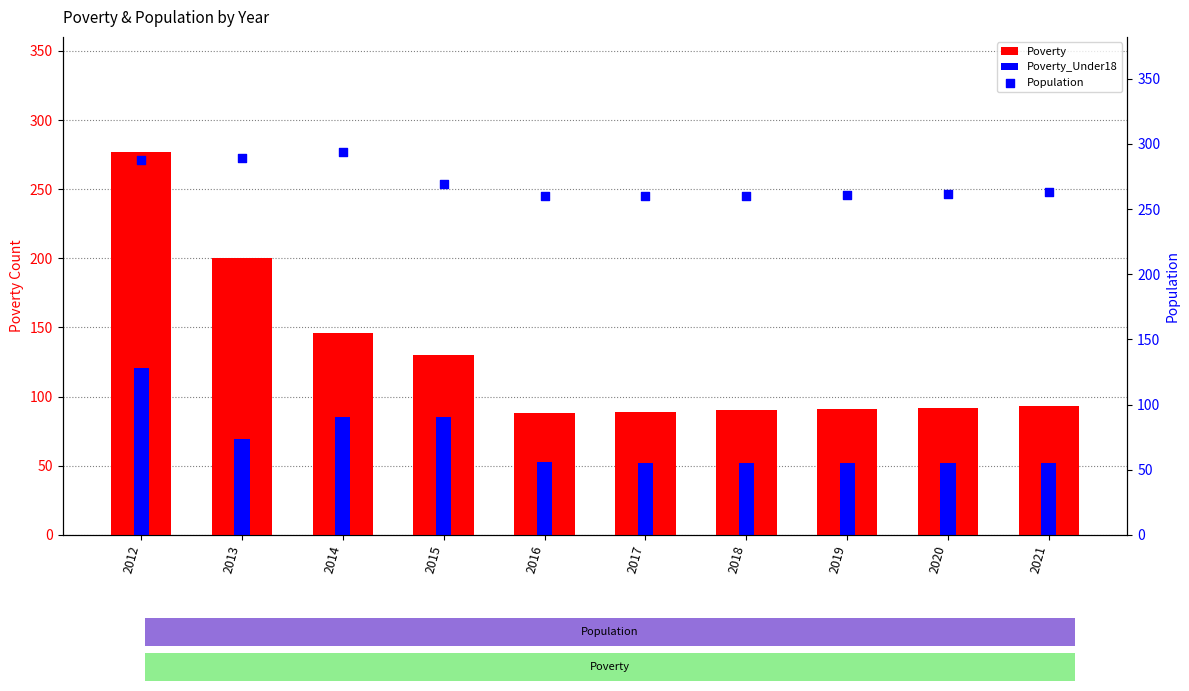

Which series has the largest total across all categories?

Population